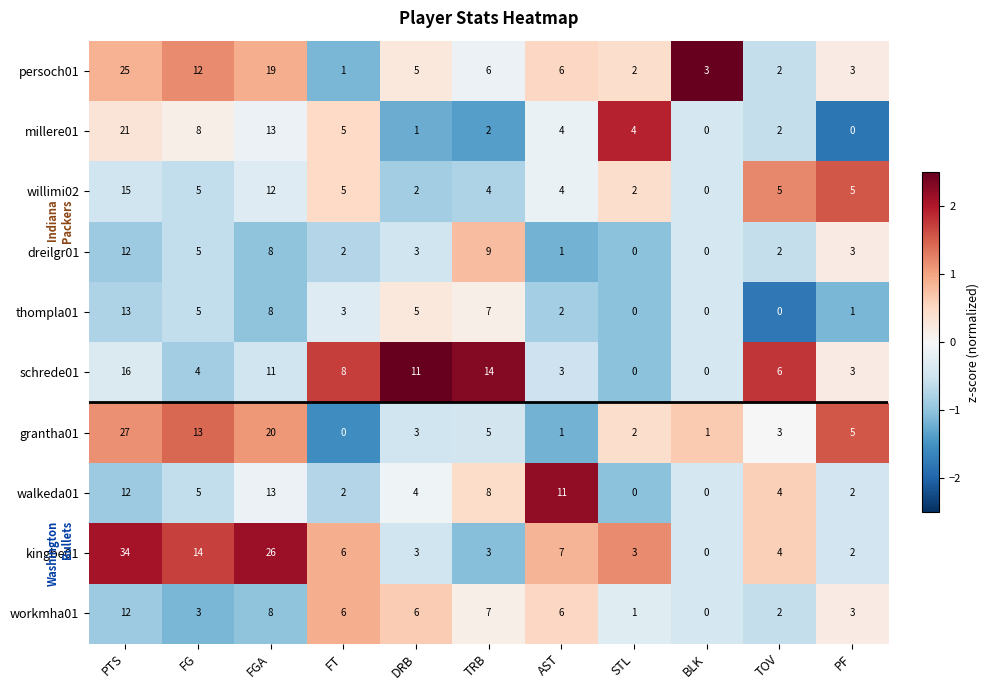

Read the workmha01 value at FGA, to the nearest 10.

10